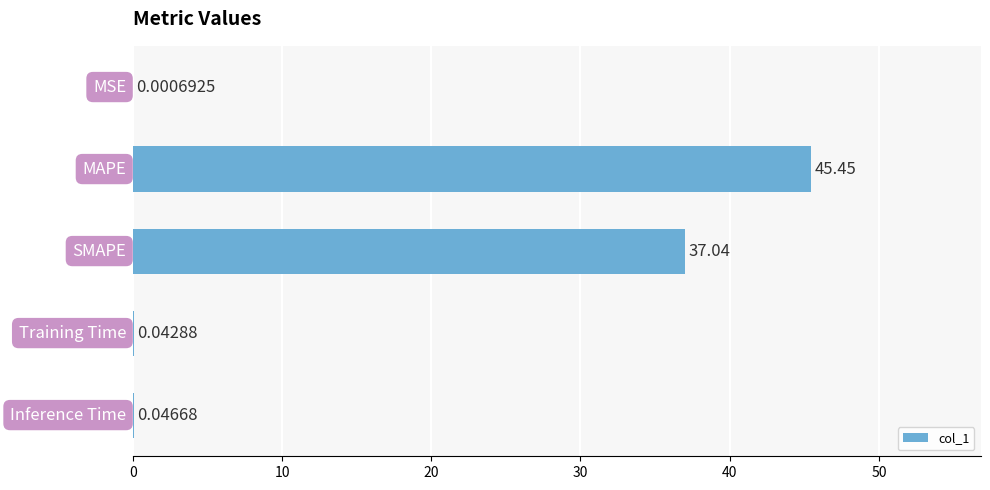

What is the sum of all values?

82.6